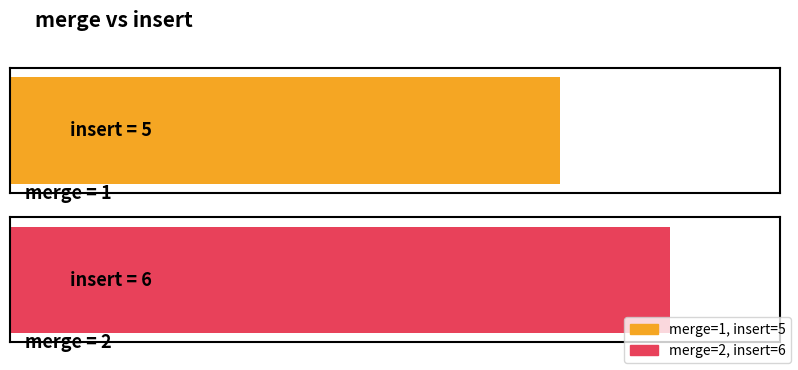

Where is the data nearest to the value 5?

1